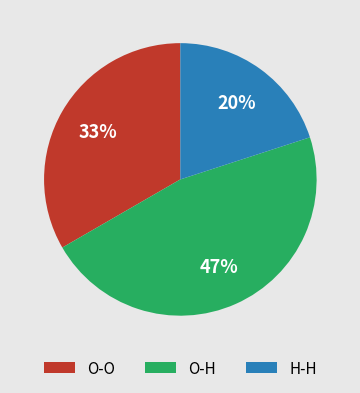

Approximately how many times larger is the value at H-H compared to O-H?

0.4